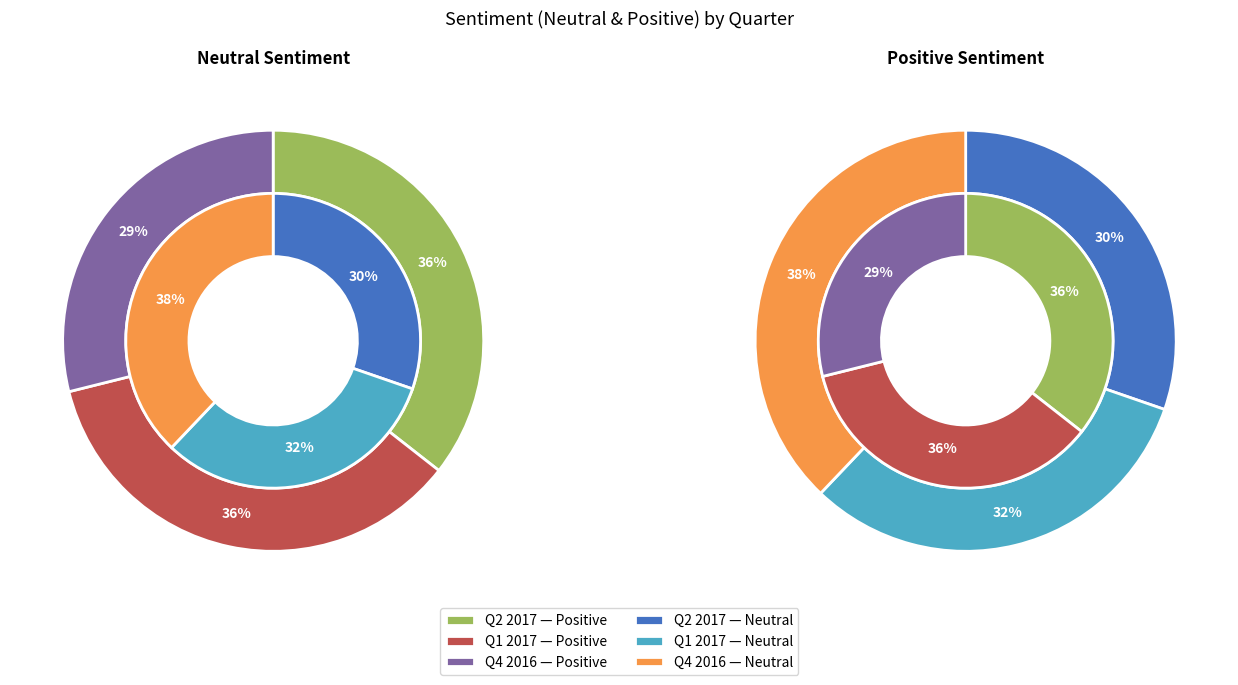

Is there any slice that represents more than half of the pie?

No